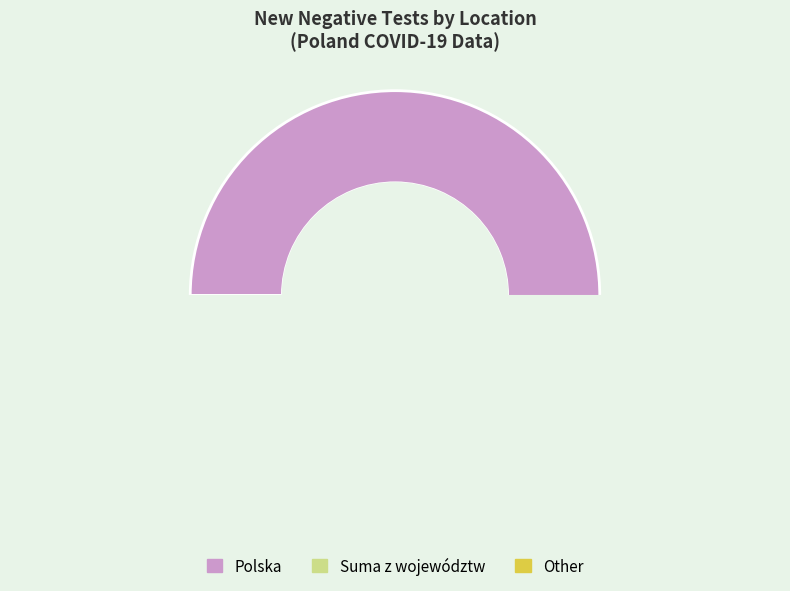

Which category has the biggest portion of the pie?

2020-12-05 Polska